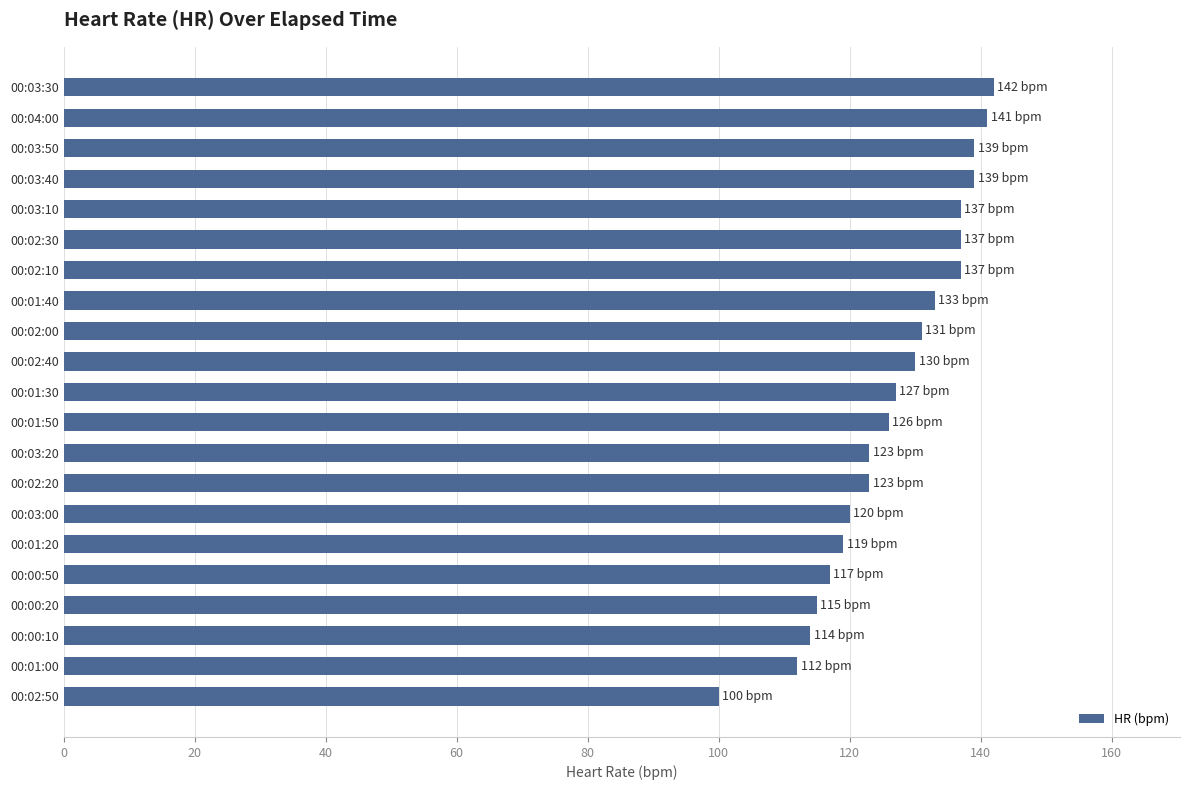

Approximately how many times larger is the value at 00:02:30 compared to 00:01:40?

1.0